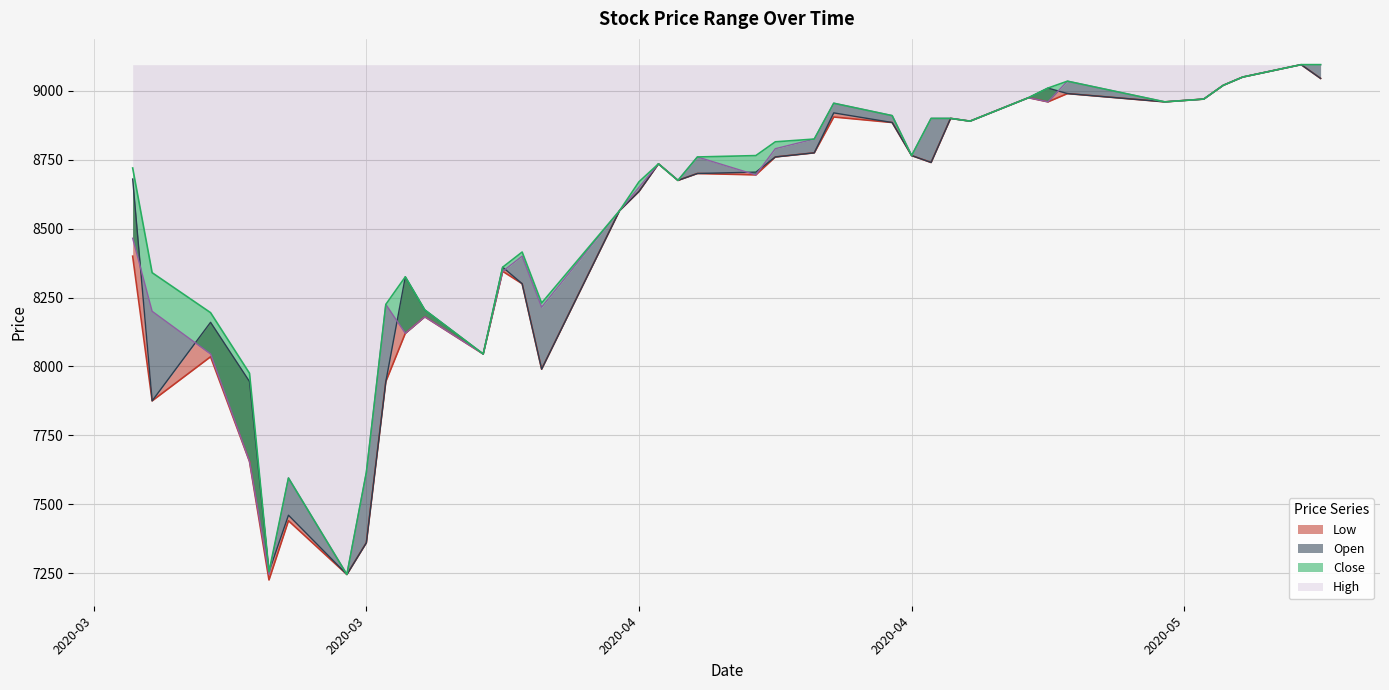

At how many categories does at least one series exceed 7739?

34